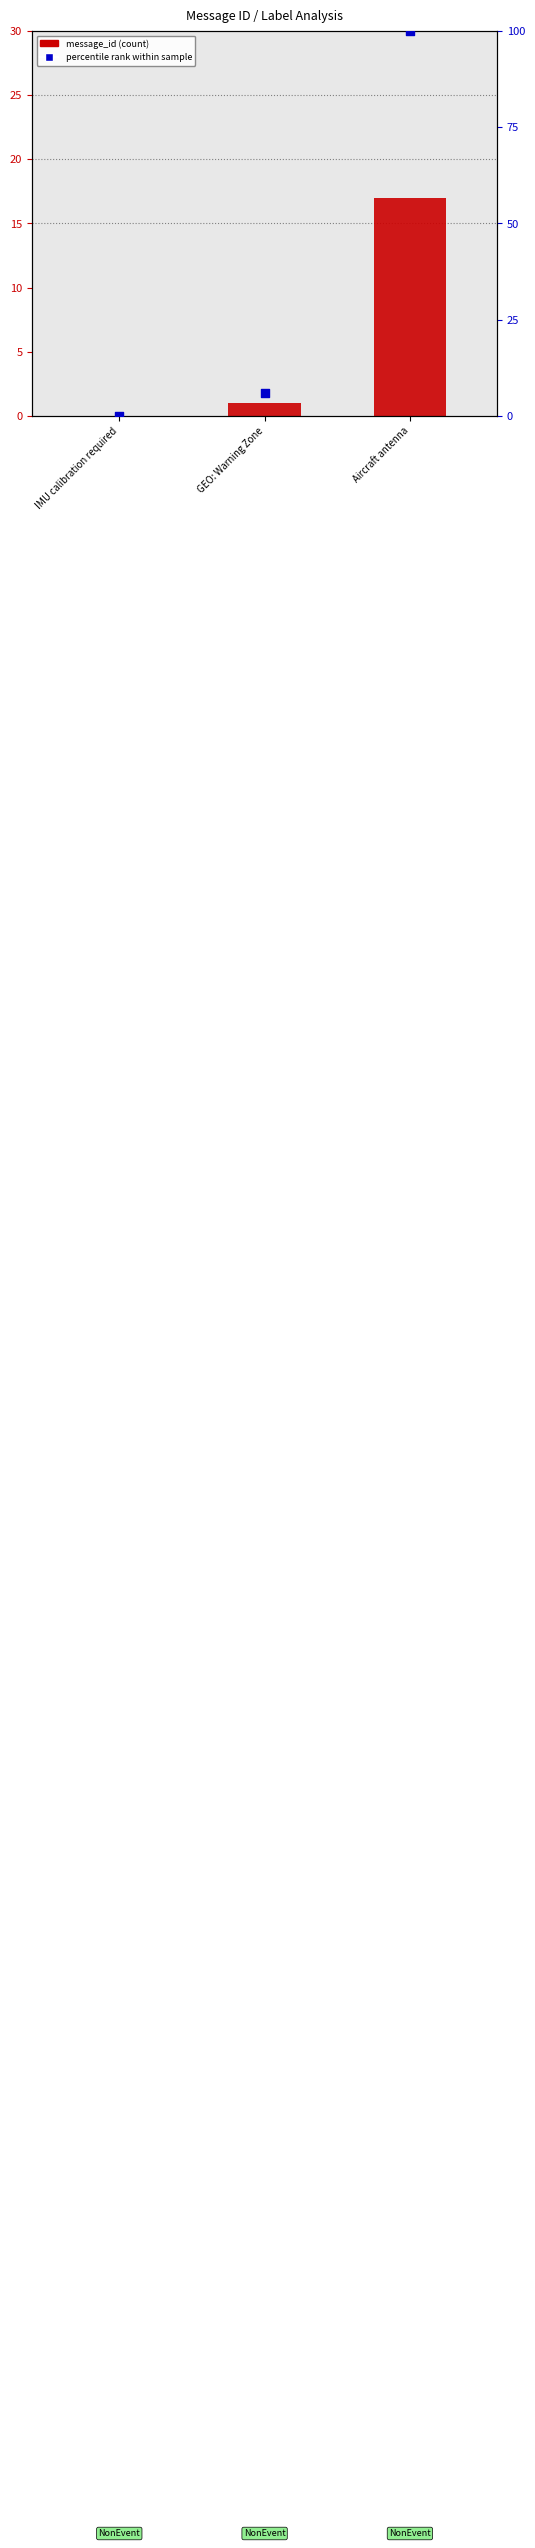

Which series contains the lowest Y value?

message_id